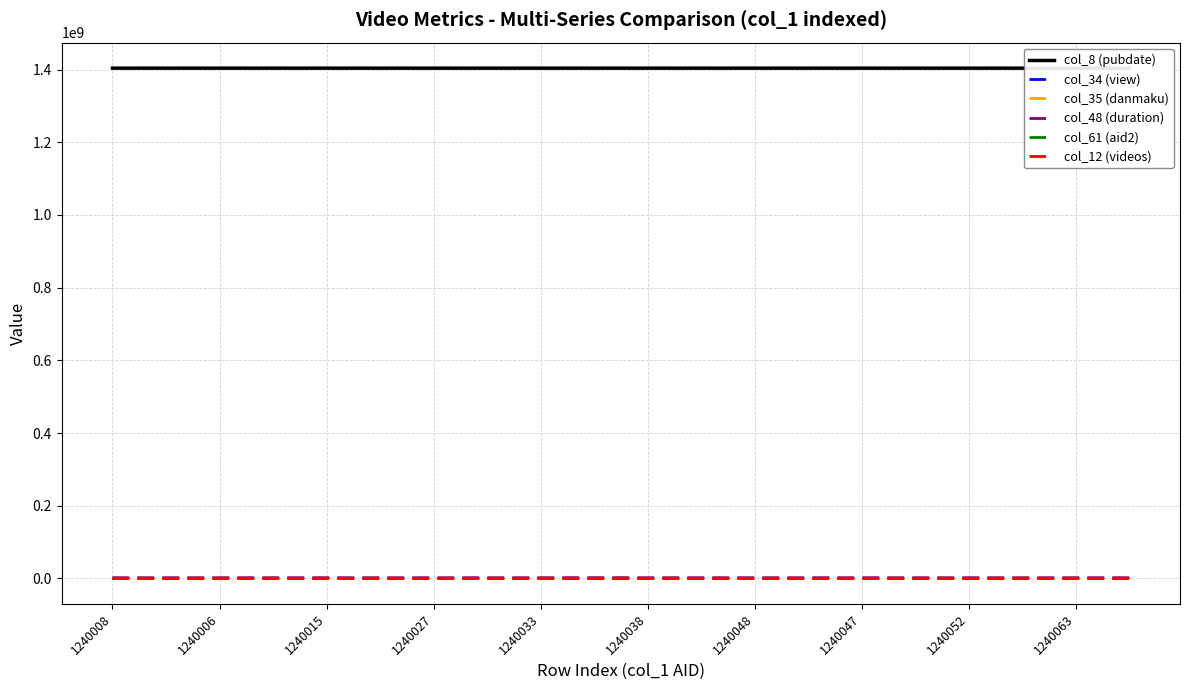

The col_8 (pubdate) series shows 1404024321 at 17. True or false?

True